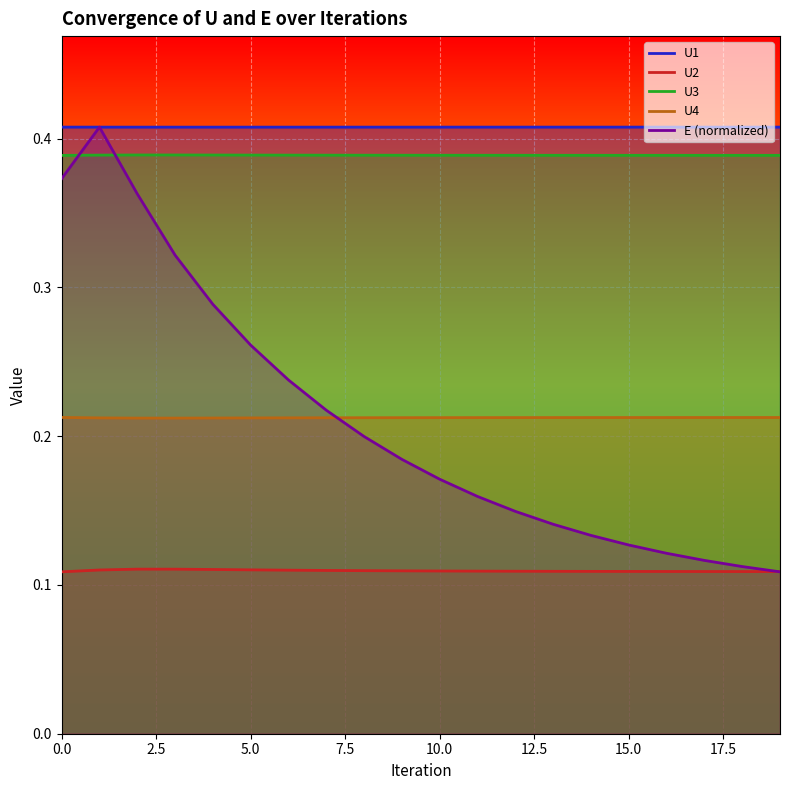

Reading left to right, what are all the values shown in this chart?

U1: 0.4	0.4	0.4	0.4	0.4	0.4	0.4	0.4	0.4	0.4	0.4	0.4	0.4	0.4	0.4	0.4	0.4	0.4	0.4	0.4
U2: 0.1	0.1	0.1	0.1	0.1	0.1	0.1	0.1	0.1	0.1	0.1	0.1	0.1	0.1	0.1	0.1	0.1	0.1	0.1	0.1
U3: 0.4	0.4	0.4	0.4	0.4	0.4	0.4	0.4	0.4	0.4	0.4	0.4	0.4	0.4	0.4	0.4	0.4	0.4	0.4	0.4
U4: 0.2	0.2	0.2	0.2	0.2	0.2	0.2	0.2	0.2	0.2	0.2	0.2	0.2	0.2	0.2	0.2	0.2	0.2	0.2	0.2
E (normalized): 0.4	0.4	0.4	0.3	0.3	0.3	0.2	0.2	0.2	0.2	0.2	0.2	0.1	0.1	0.1	0.1	0.1	0.1	0.1	0.1